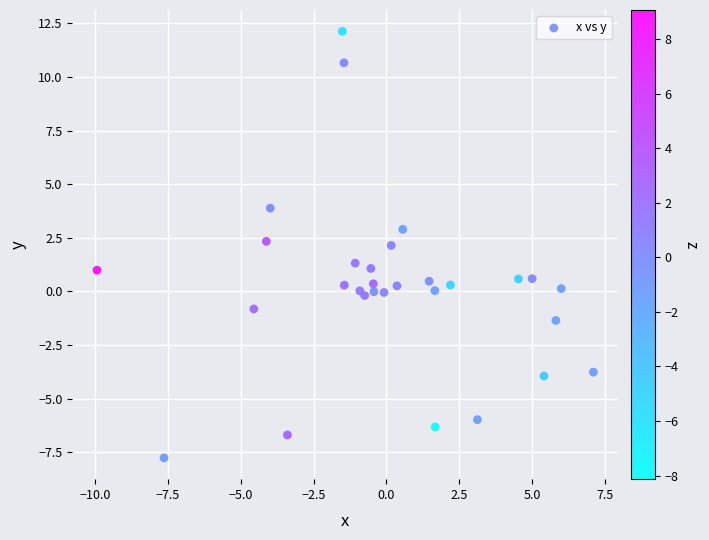

What is the range of Y values (max minus min)?

19.9